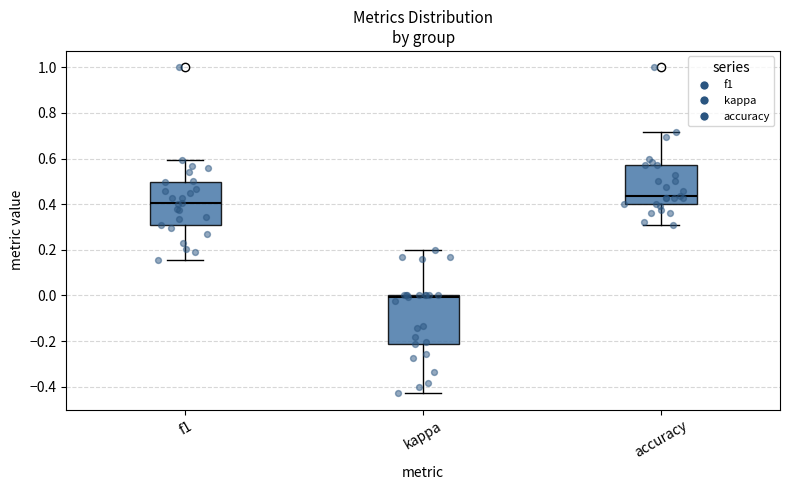

Which box's median line is the highest?

accuracy